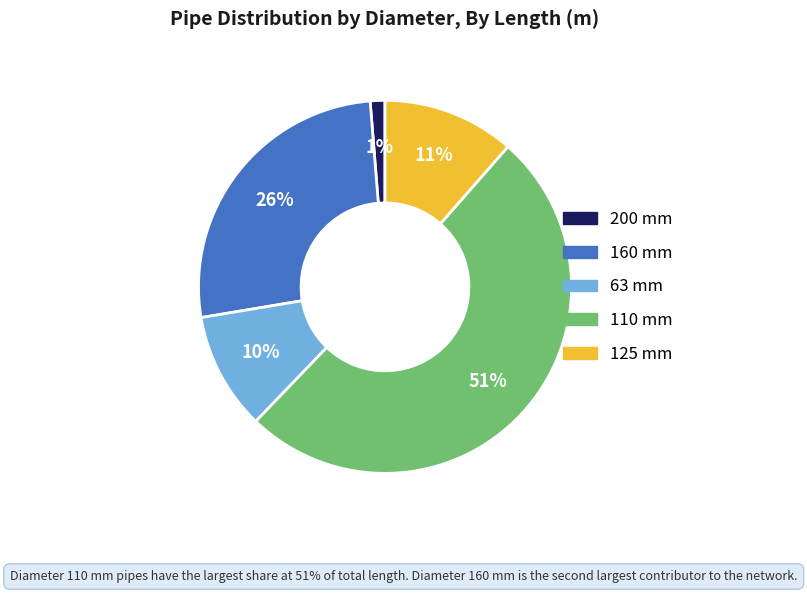

Rank the categories by value from lowest to highest.

200, 63, 125, 160, 110